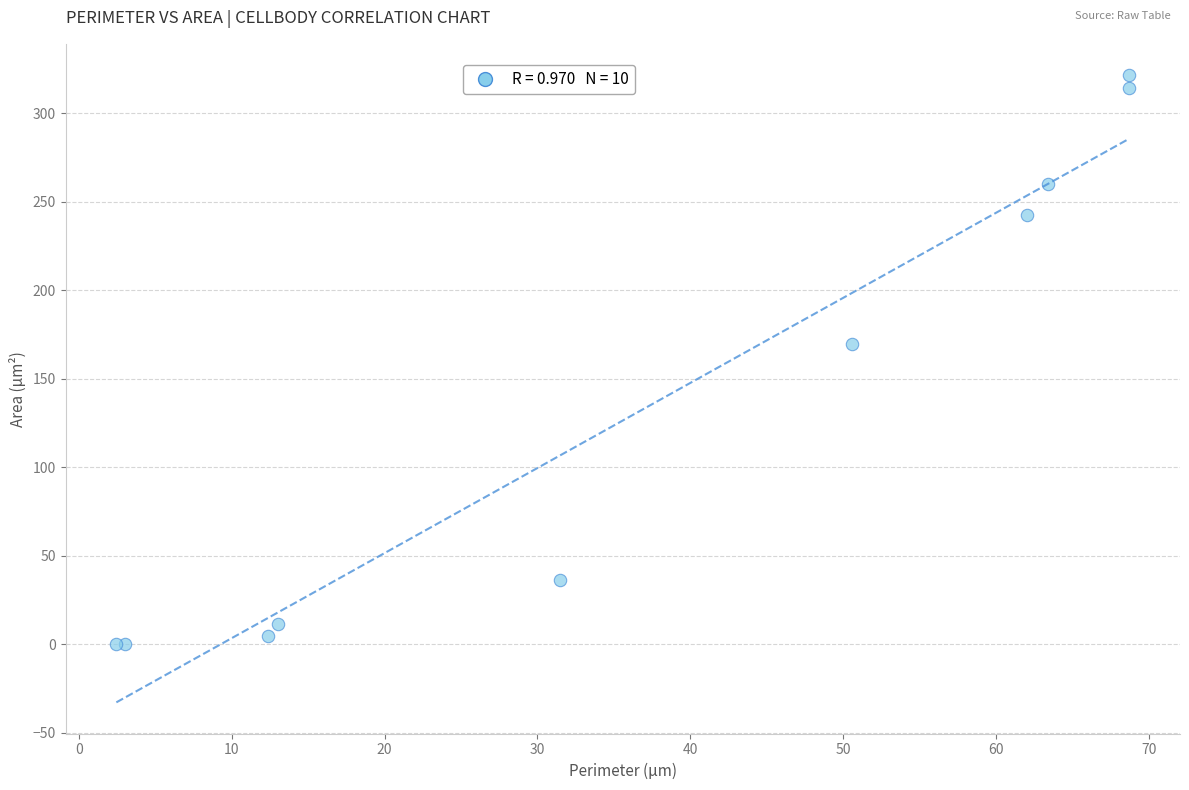

What Y value in the scatter plot is closest to 160?

169.5